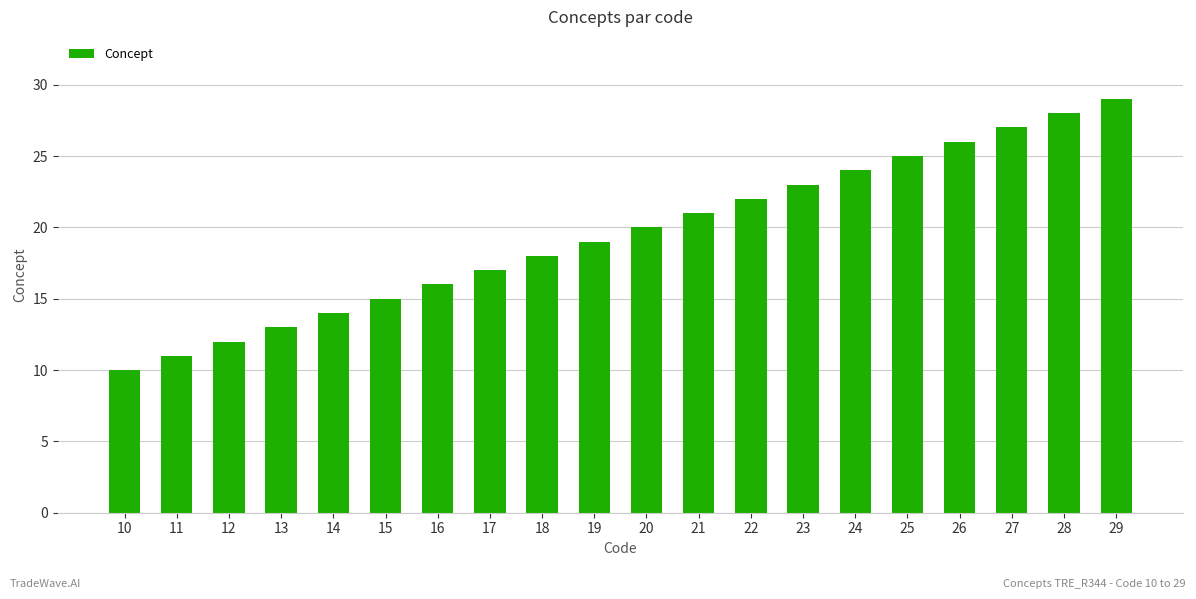

What is the difference between the maximum and minimum values?

19